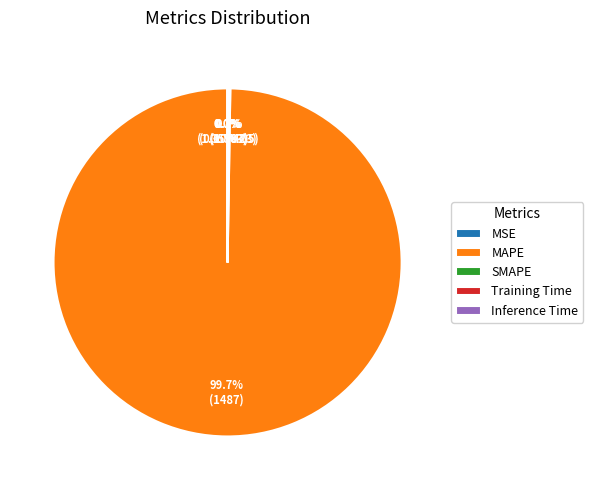

To the nearest percent, what is the difference between the largest and smallest slice percentages?

100%